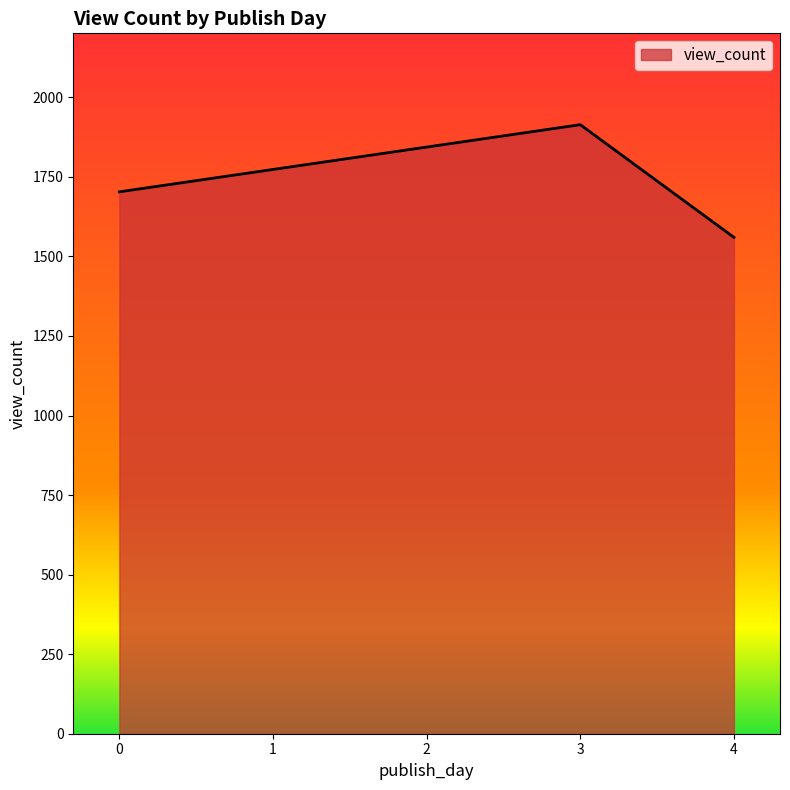

How many lines are shown in the chart?

1